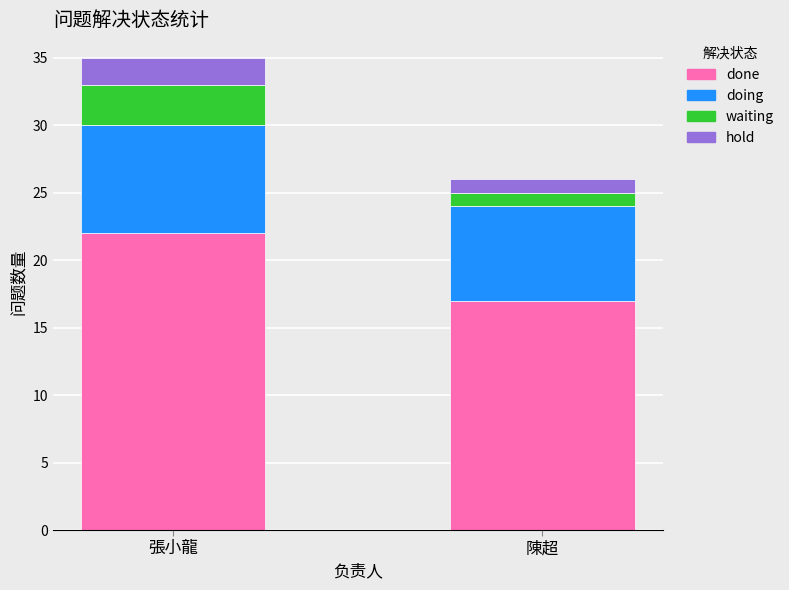

True or false: done has a value of 5 at 張小龍.

False